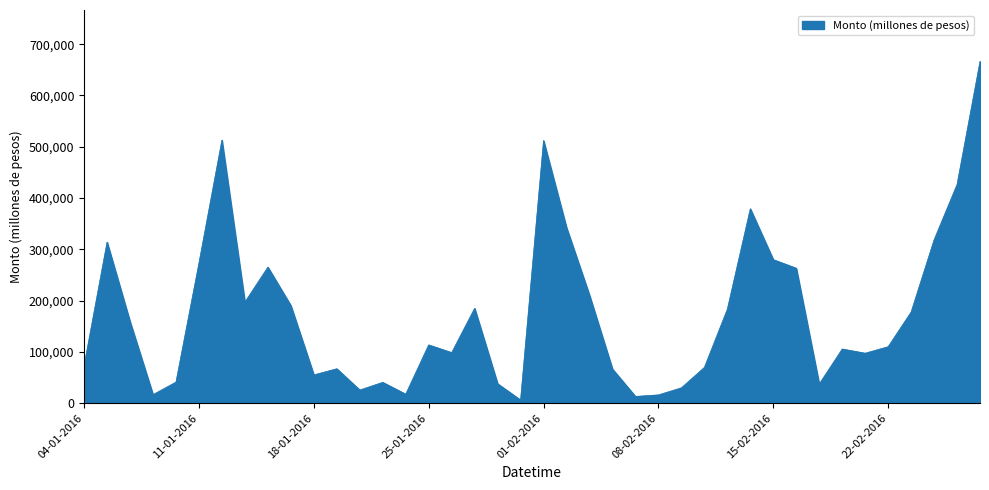

What is the greatest value displayed?

666700